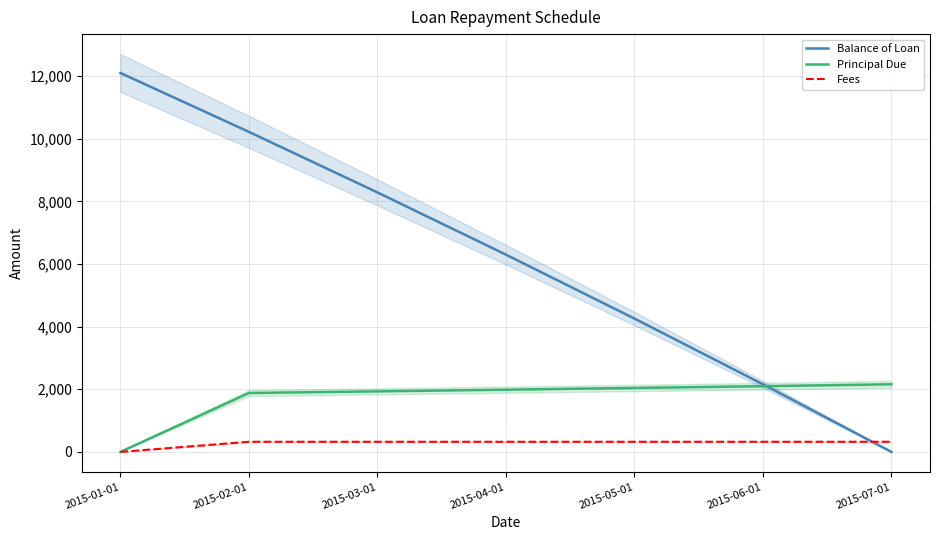

What is the difference between the maximum and second lowest values in the Balance of Loan series?

9941.0